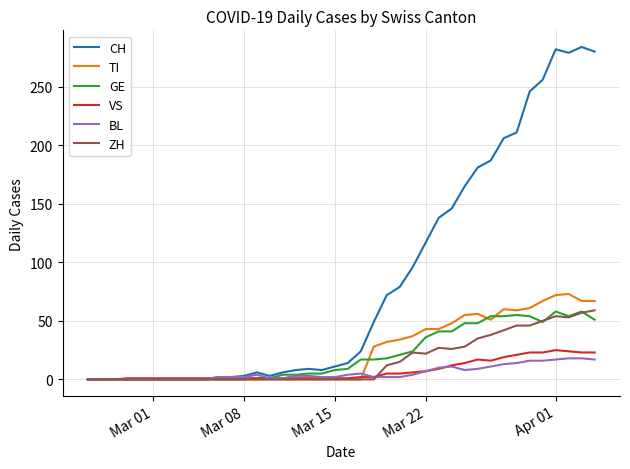

What is the maximum value shown in the chart?

284